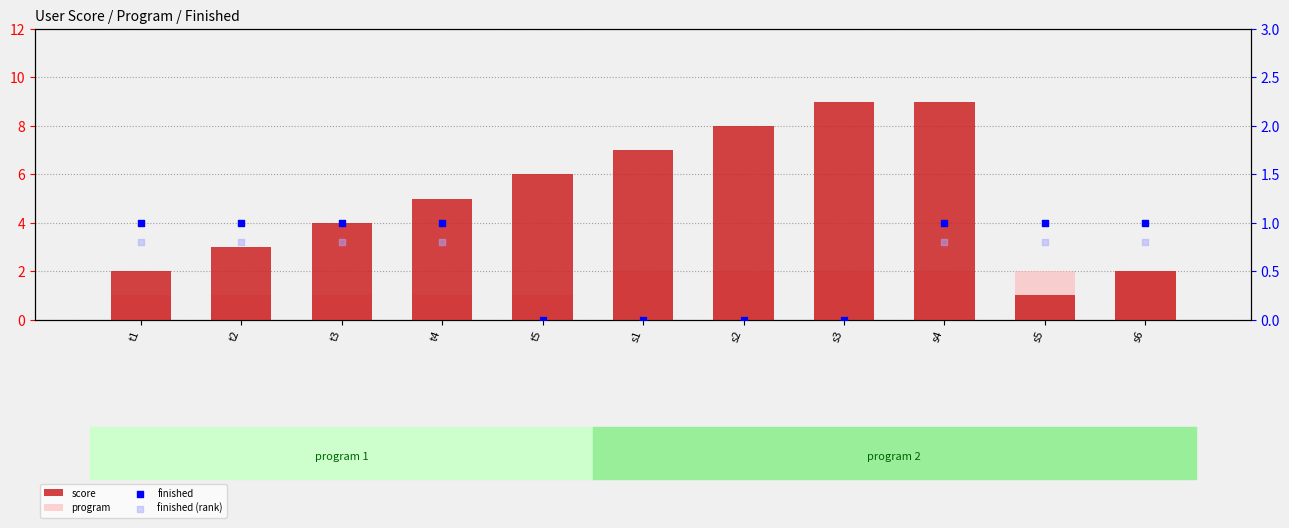

Is the value of finished at t3 greater than the value of score at t4?

No